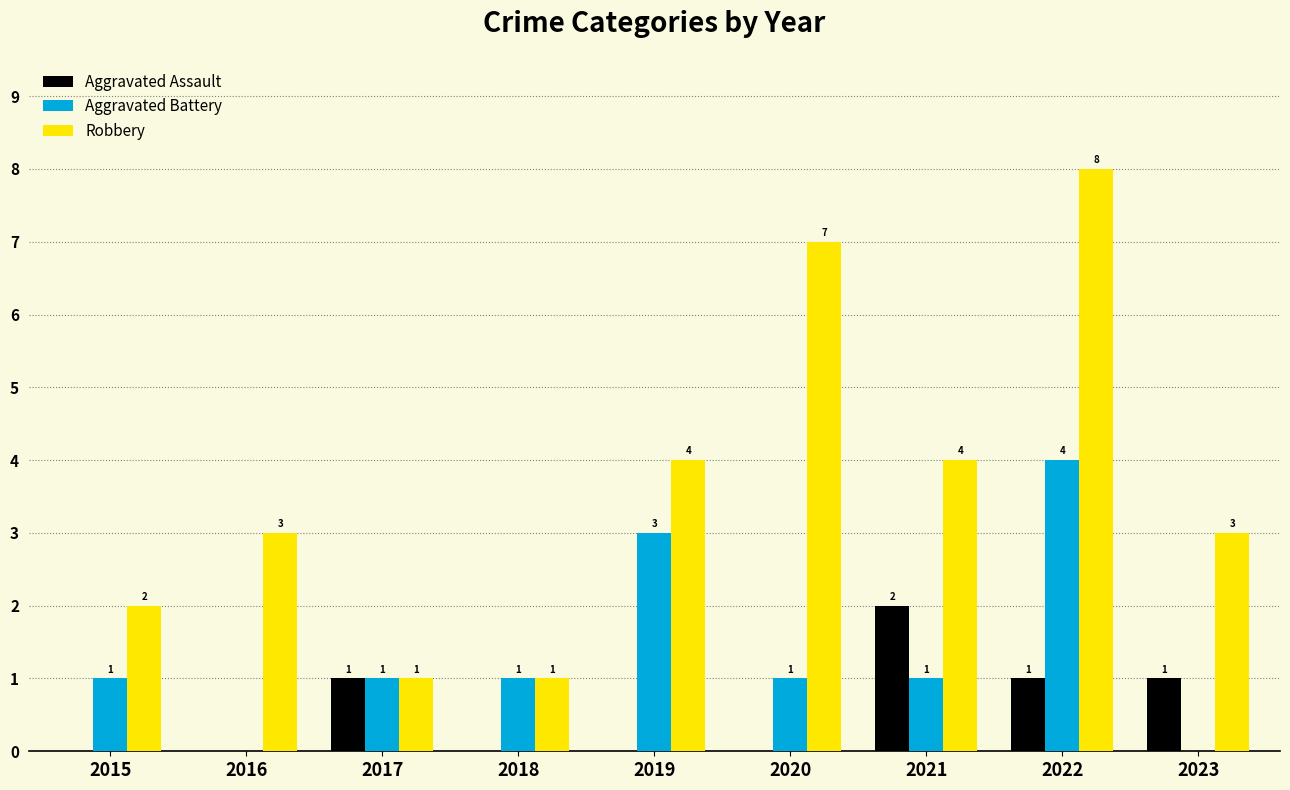

Which category has the highest value in the Robbery series?

2022